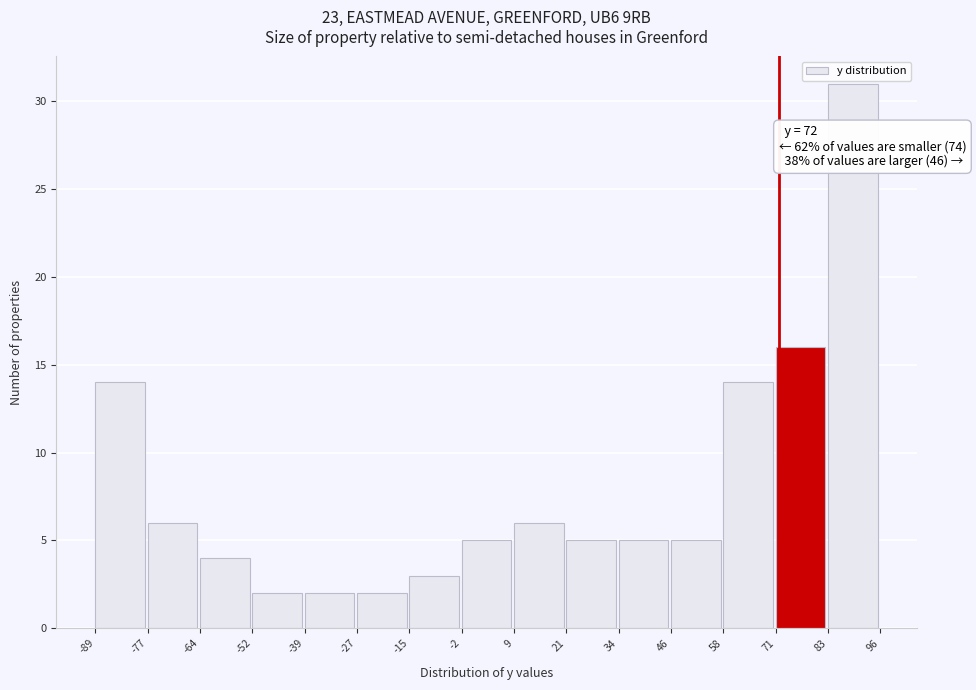

Which range on the x-axis has the tallest bar?

83 to 96